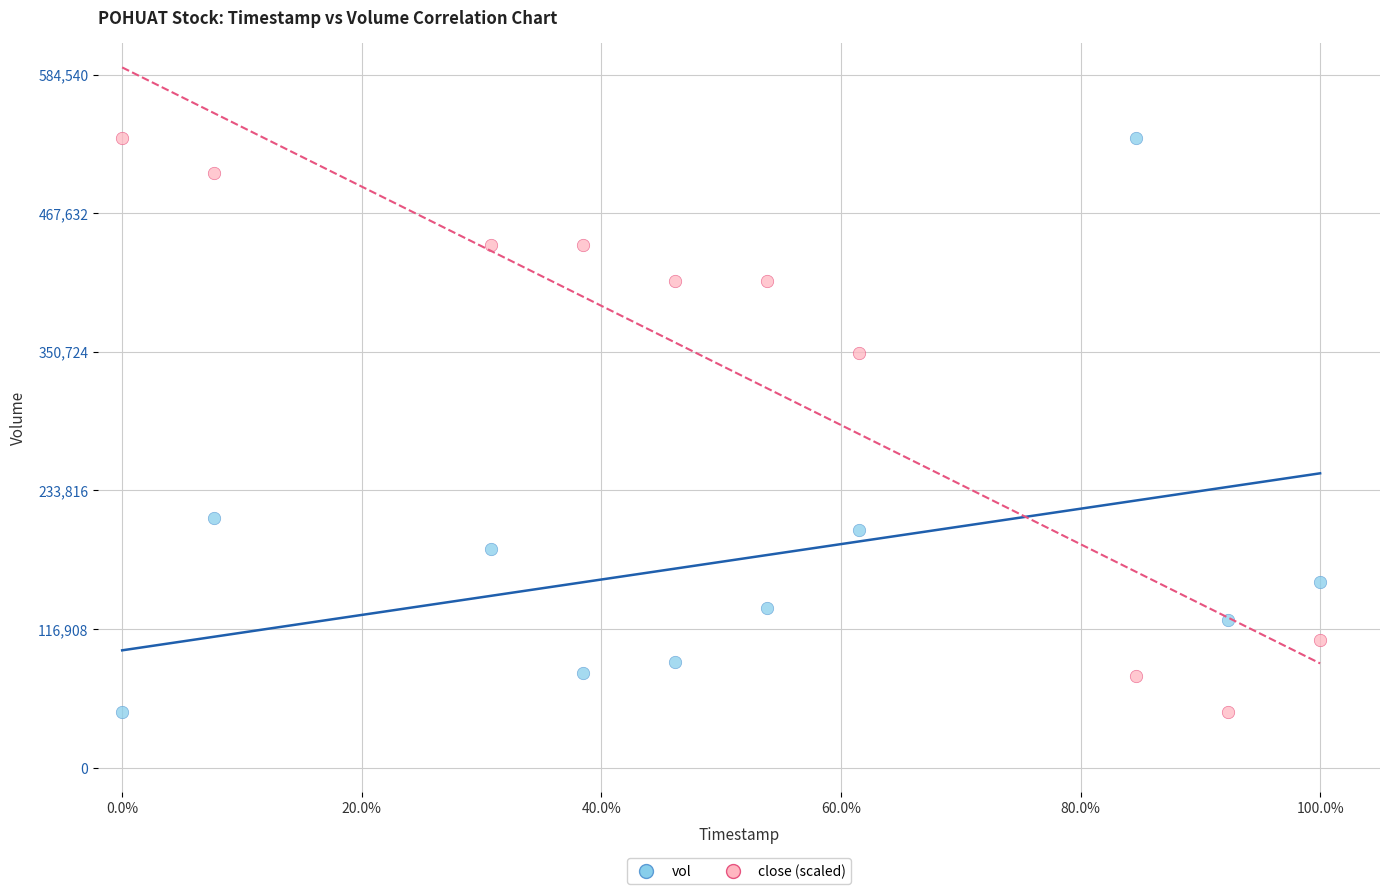

Across all series, what Y value is closest to 289150?

349712.5